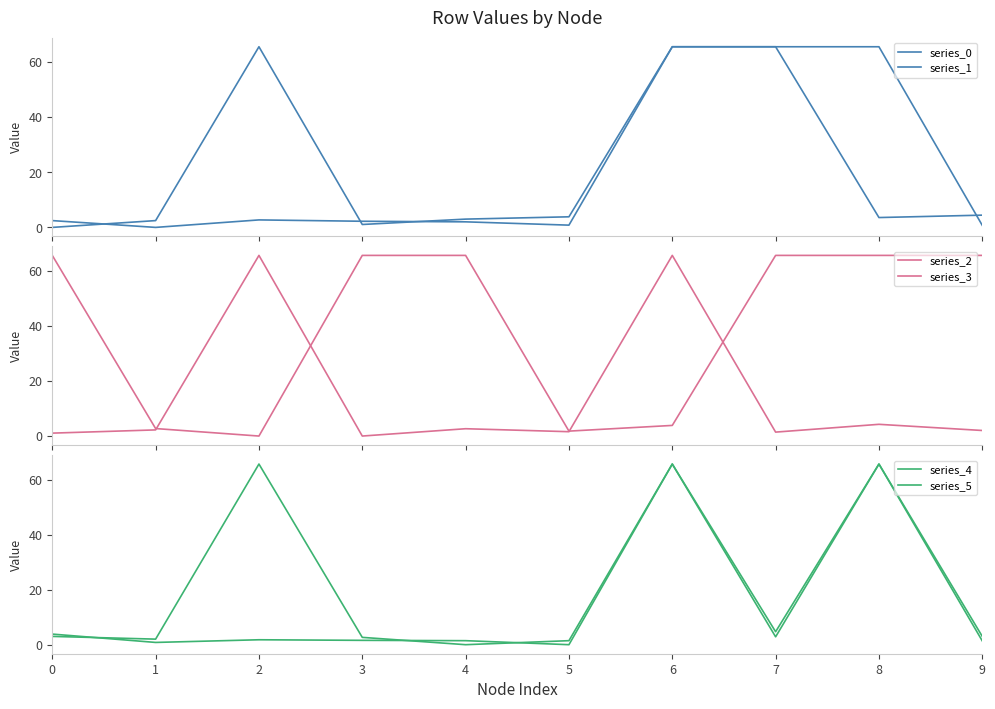

How many series are shown in this chart?

6